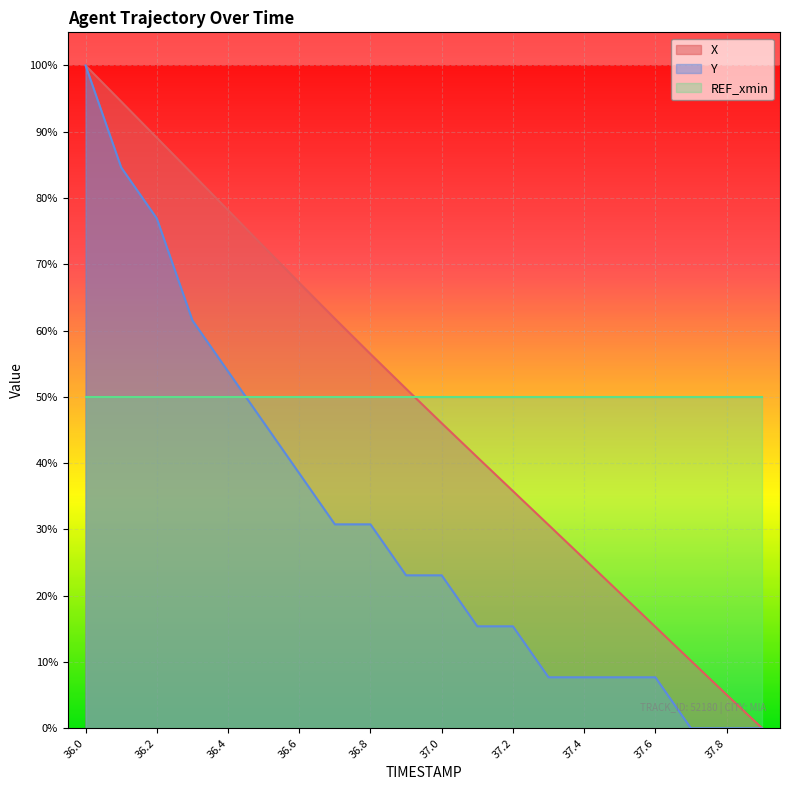

What is the sum of the X values at 36.1 and 36.9?

1.5